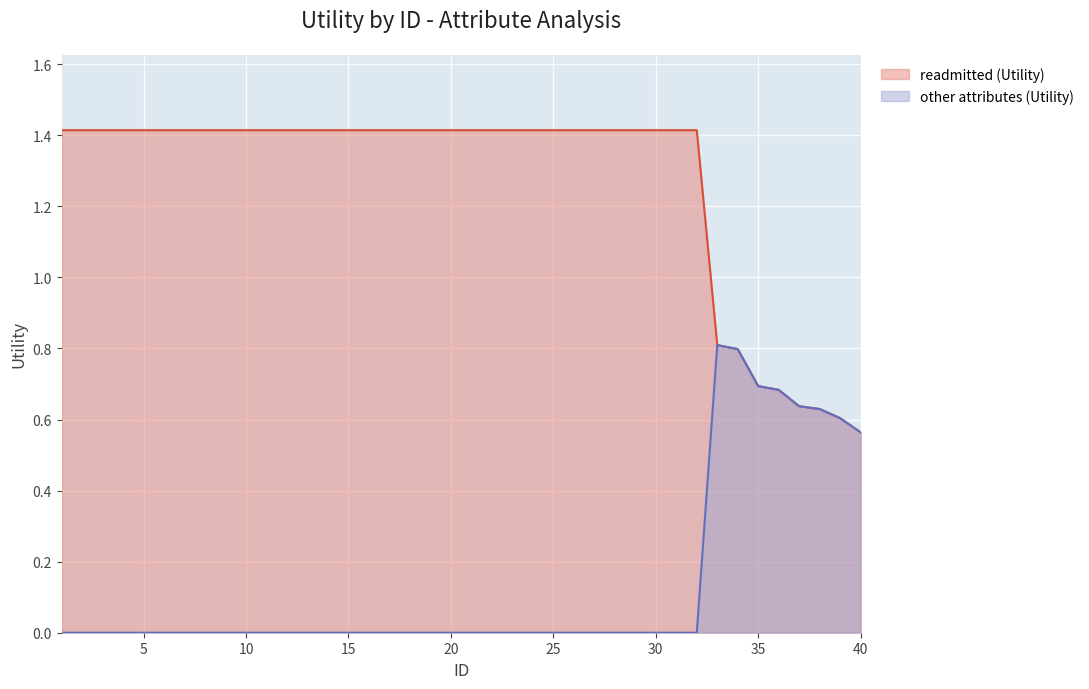

Reading left to right, list all the values displayed in this chart.

readmitted (Utility): 1=1.4	2=1.4	3=1.4	4=1.4	5=1.4	6=1.4	7=1.4	8=1.4	9=1.4	10=1.4	11=1.4	12=1.4	13=1.4	14=1.4	15=1.4	16=1.4	17=1.4	18=1.4	19=1.4	20=1.4	21=1.4	22=1.4	23=1.4	24=1.4	25=1.4	26=1.4	27=1.4	28=1.4	29=1.4	30=1.4	31=1.4	32=1.4	33=0.8	34=0.8	35=0.7	36=0.7	37=0.6	38=0.6	39=0.6	40=0.6
other attributes (Utility): 1=0.0	2=0.0	3=0.0	4=0.0	5=0.0	6=0.0	7=0.0	8=0.0	9=0.0	10=0.0	11=0.0	12=0.0	13=0.0	14=0.0	15=0.0	16=0.0	17=0.0	18=0.0	19=0.0	20=0.0	21=0.0	22=0.0	23=0.0	24=0.0	25=0.0	26=0.0	27=0.0	28=0.0	29=0.0	30=0.0	31=0.0	32=0.0	33=0.8	34=0.8	35=0.7	36=0.7	37=0.6	38=0.6	39=0.6	40=0.6